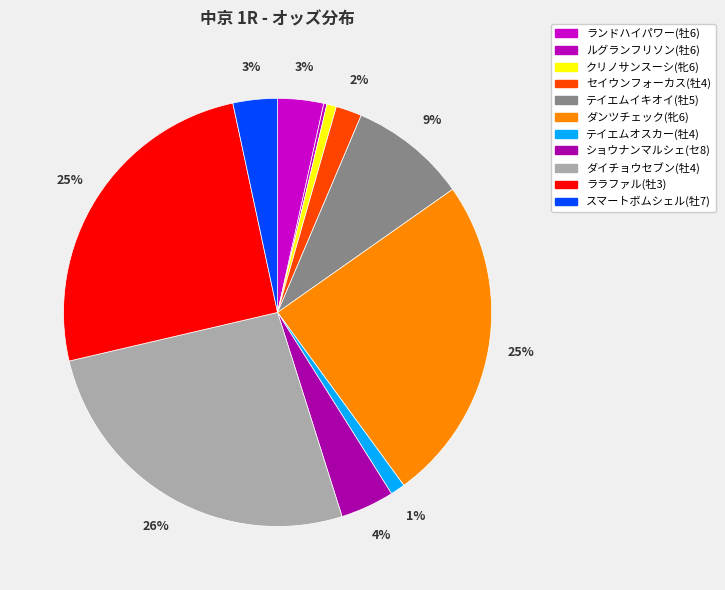

To the nearest percent, what portion does ララファル(牡3) represent?

25%